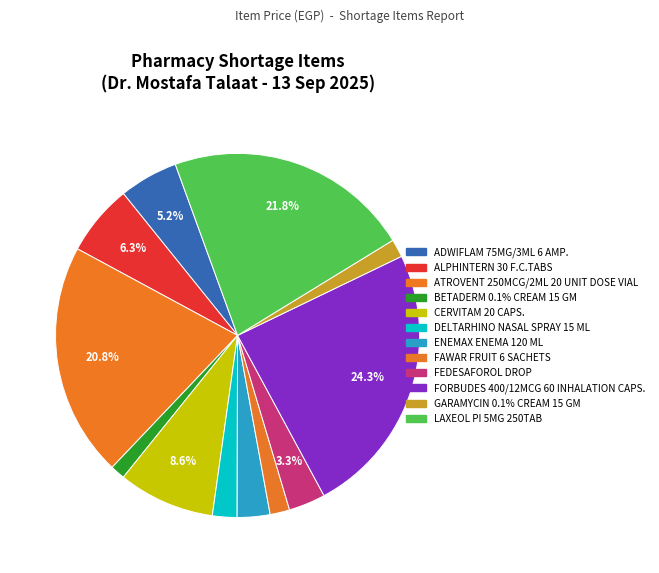

What is the smallest slice in the pie chart?

BETADERM 0.1% CREAM 15 GM